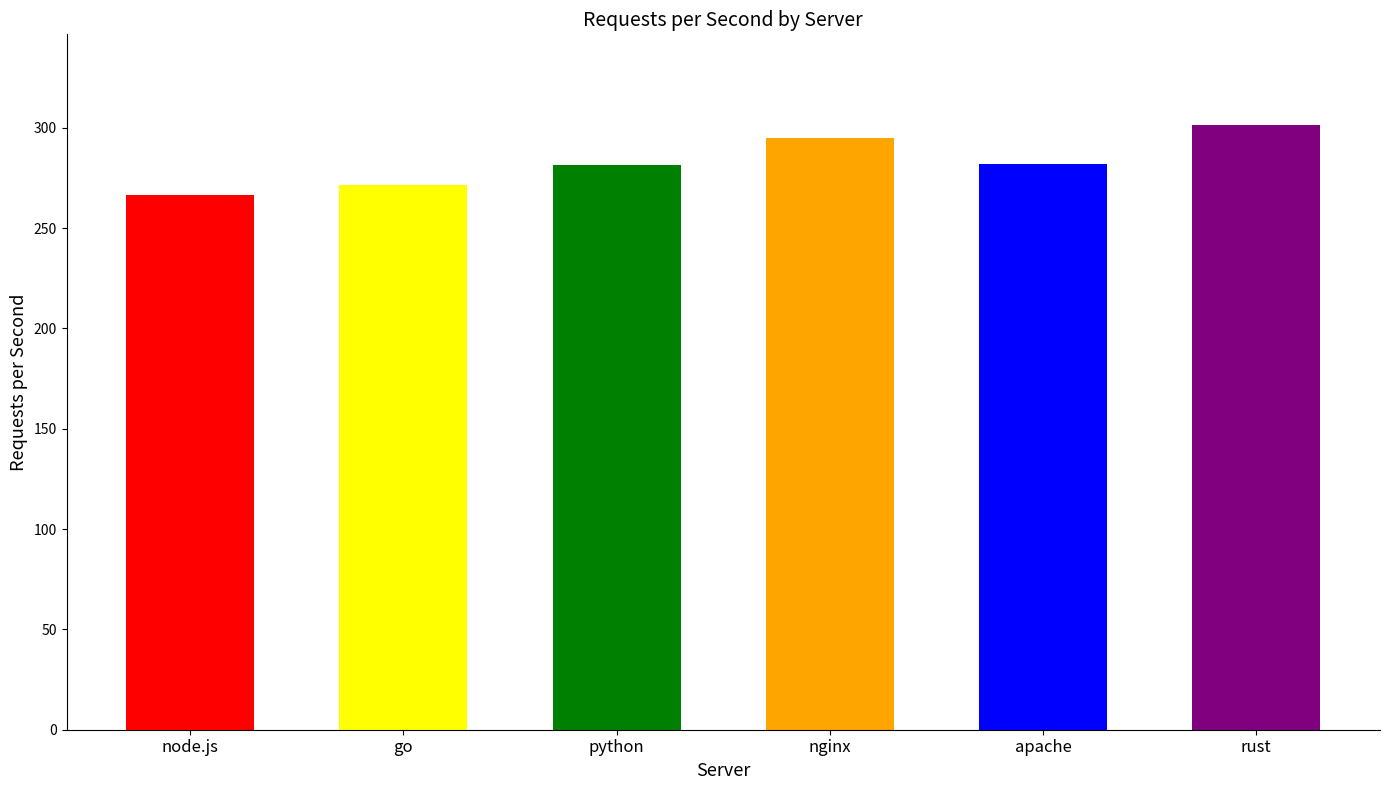

Does the chart contain any negative values?

No